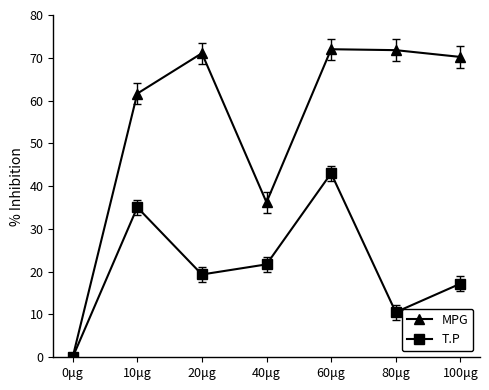

What position from the right is 40μg?

4